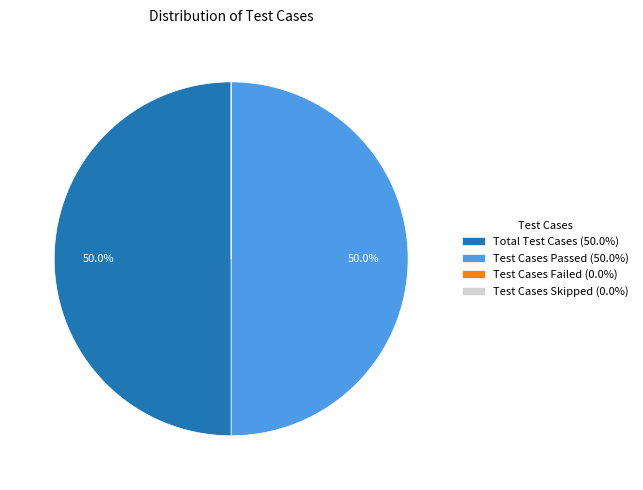

To the nearest percent, what percentage of the pie is Total Test Cases?

50%